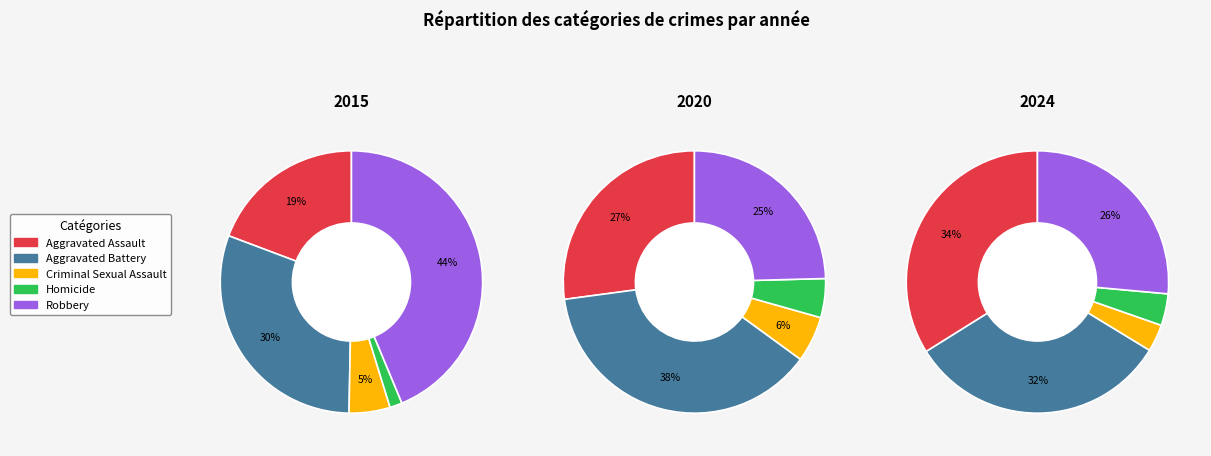

Does Robbery account for over 50% of the chart?

No